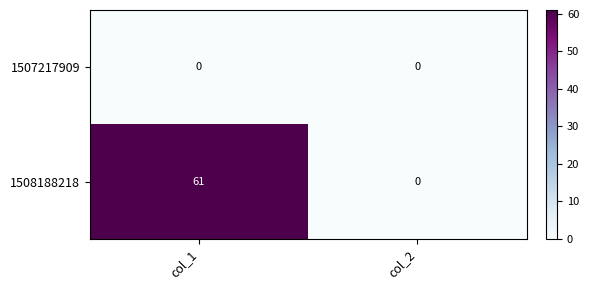

Which series has the largest total across all categories?

1508188218